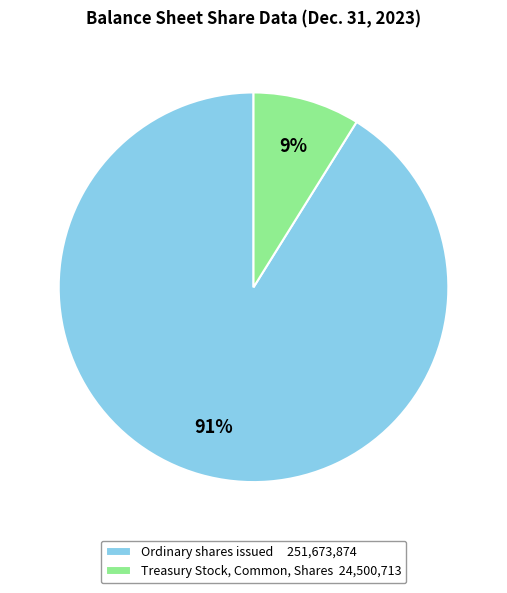

Rank the categories by value from lowest to highest.

Treasury Stock, Common, Shares 24,500,713, Ordinary shares issued 251,673,874